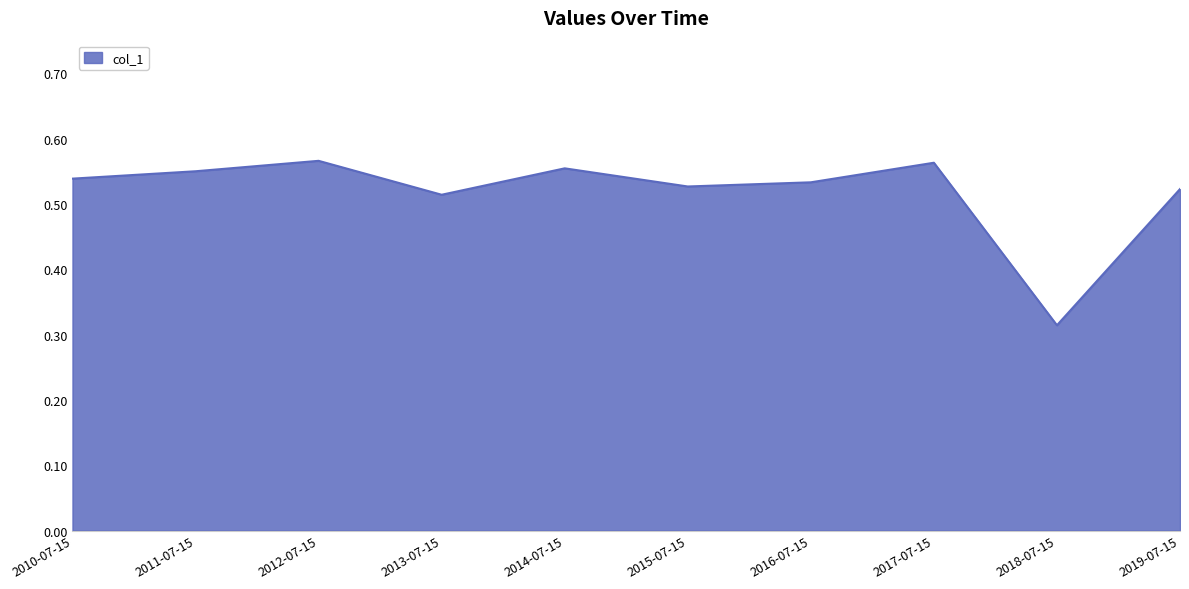

Is it true that the value at 2015-07-15 is 0.9?

False